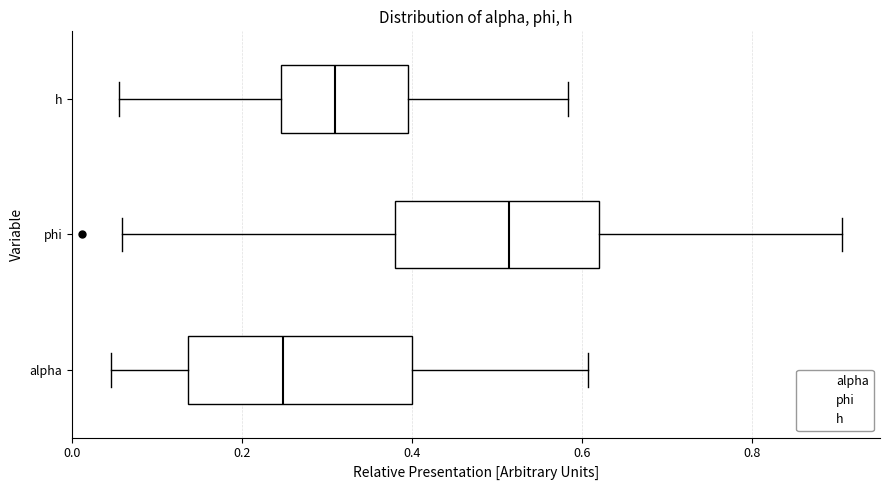

Comparing the boxes themselves (not the whiskers), which one is the widest?

alpha